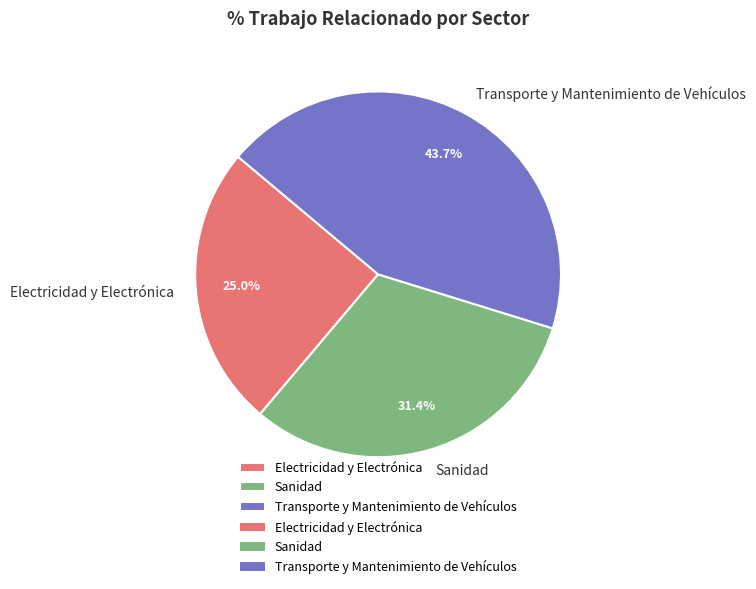

What is the ratio of the value at Transporte y Mantenimiento de Vehículos to the value at Electricidad y Electrónica?

1.7